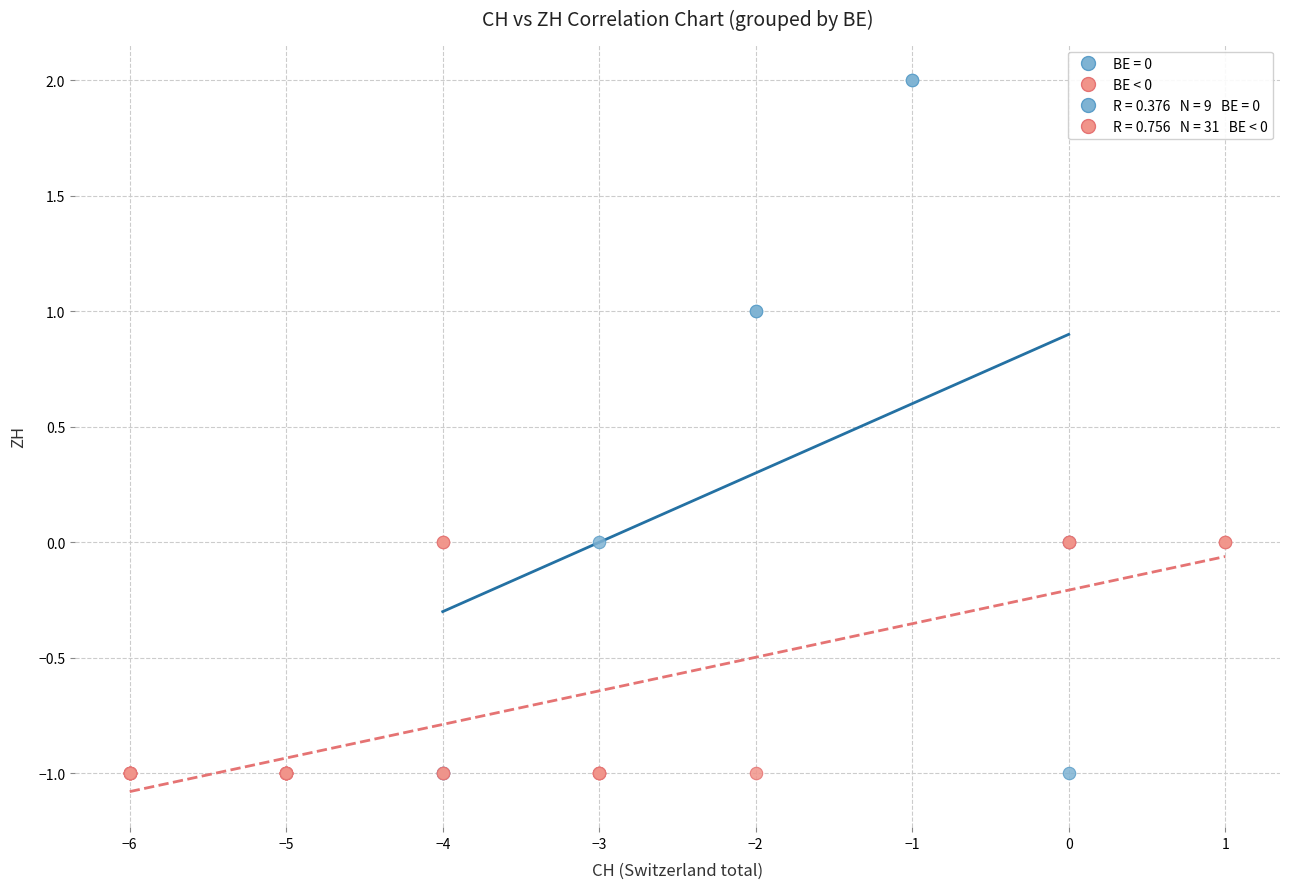

Which series has the widest spread of Y values?

BE = 0